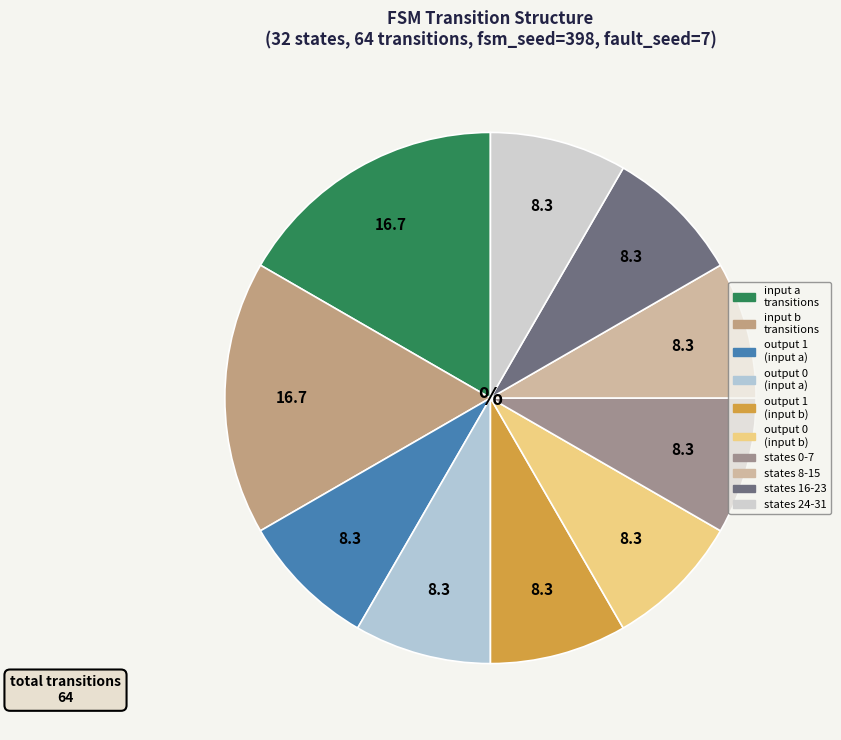

Does any single category account for the majority?

No